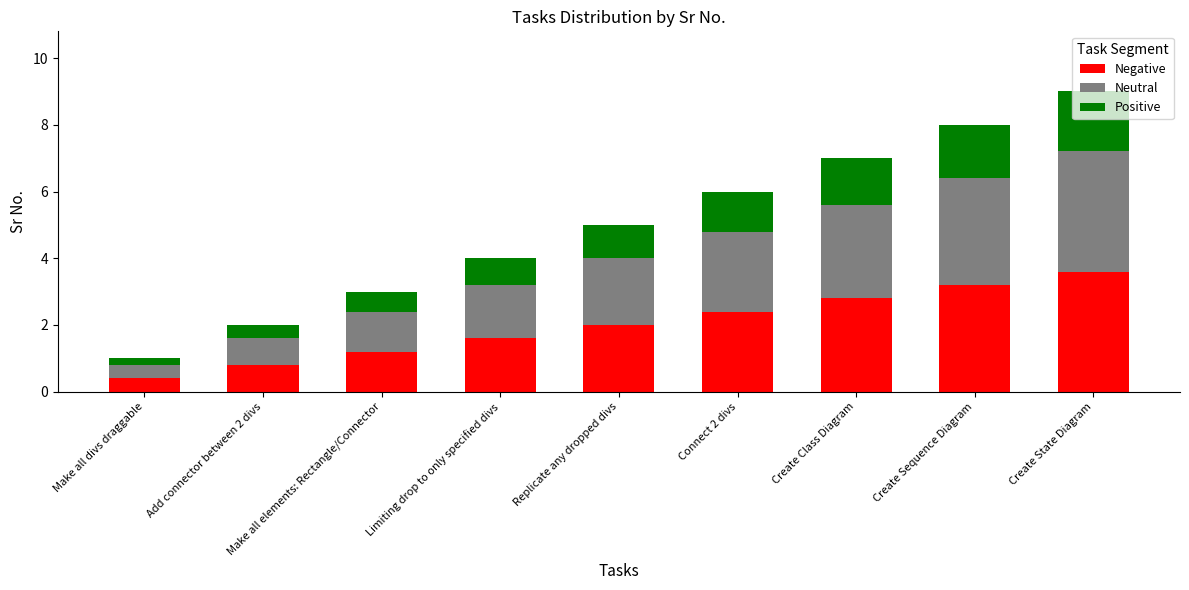

Which category has the lowest value in the Negative series?

Make all divs draggable